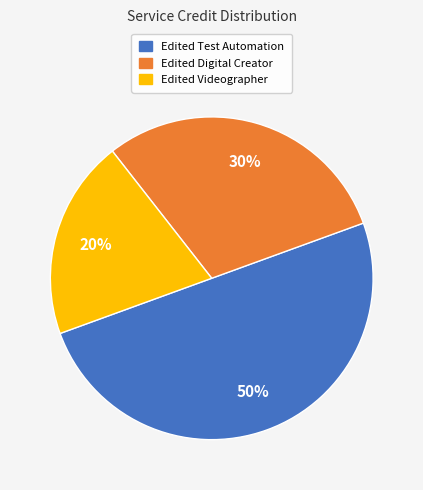

What percentage is the Edited Test Automation slice, to the nearest percent?

50%